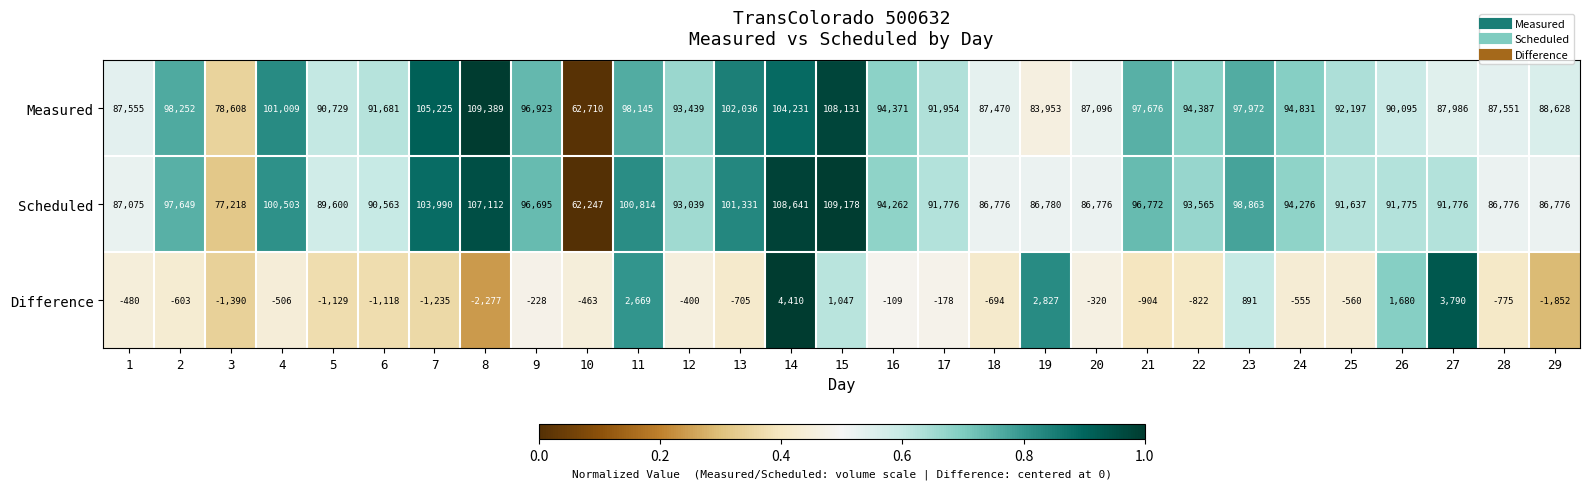

At how many categories does at least one series exceed 22078?

29